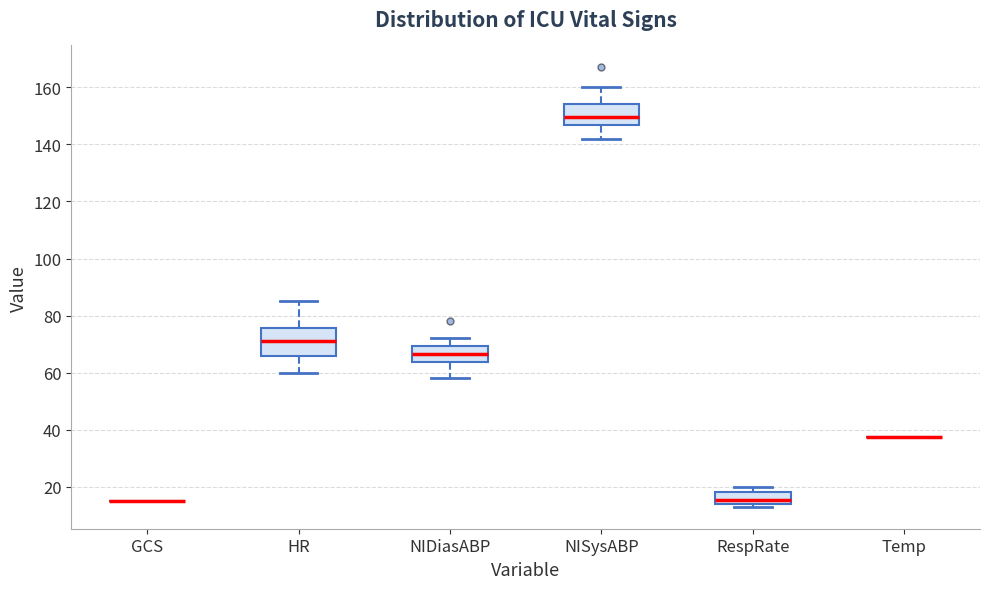

Where is the upper edge of the box for RespRate on the y-axis? The values are not printed on the chart, so give them approximately, as read against the axis.

18